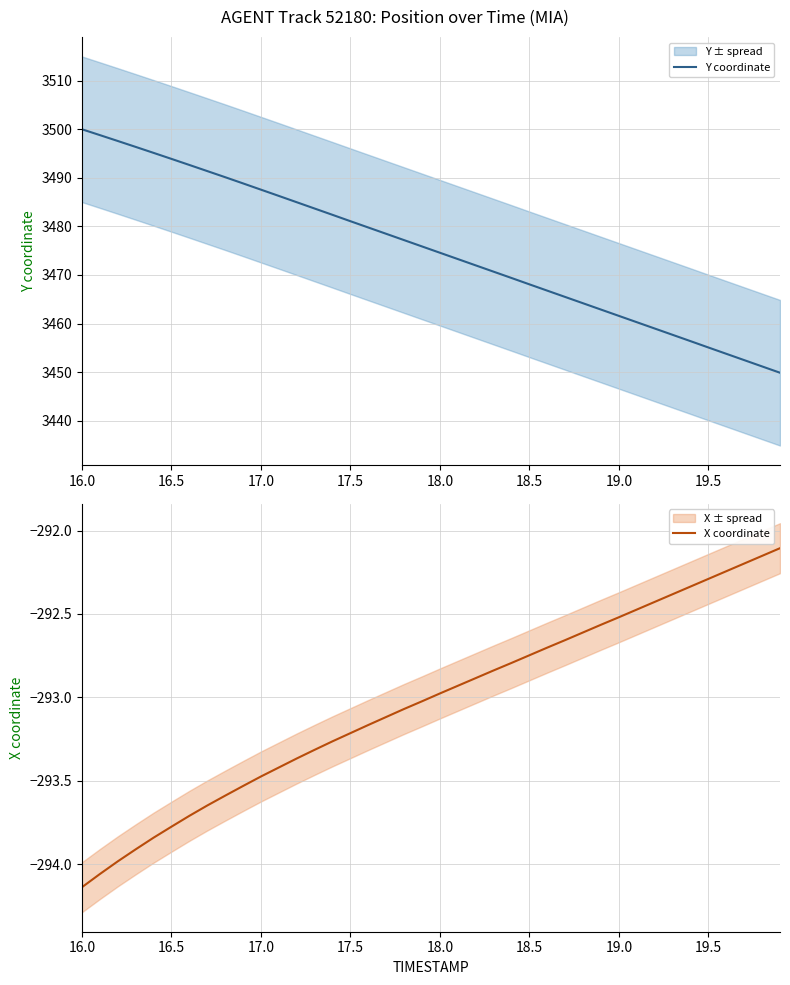

True or false: Y coordinate has a value of 3461.6 at 19.0.

True